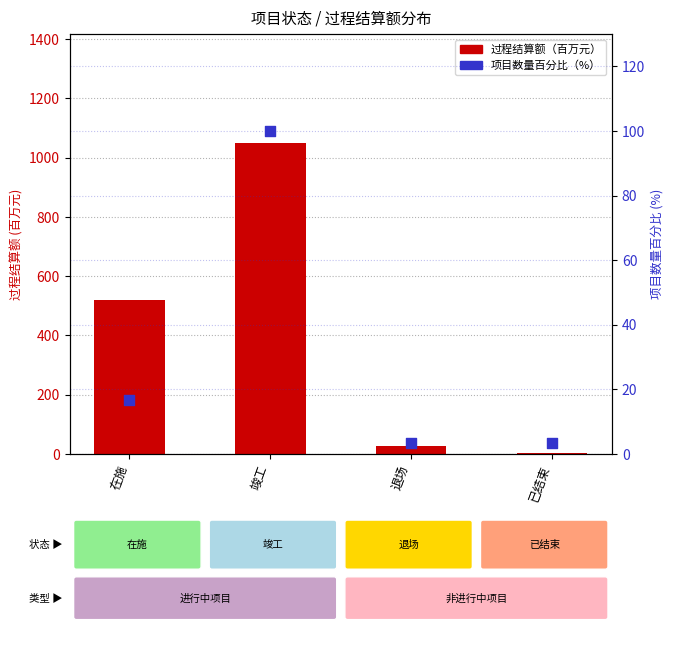

What is the total value across all series at 在施?

536.9